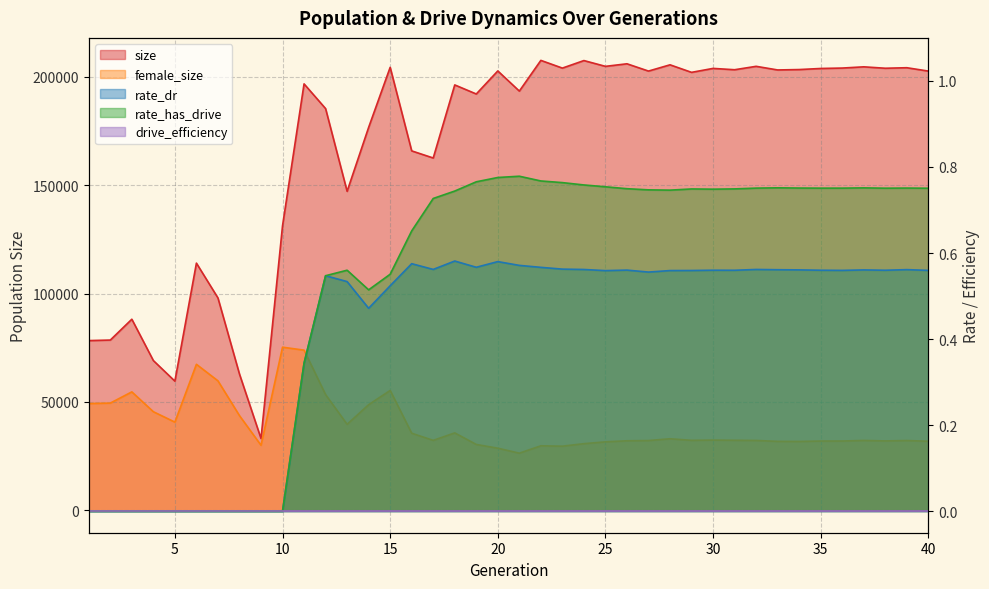

Which series has the widest spread of values?

size